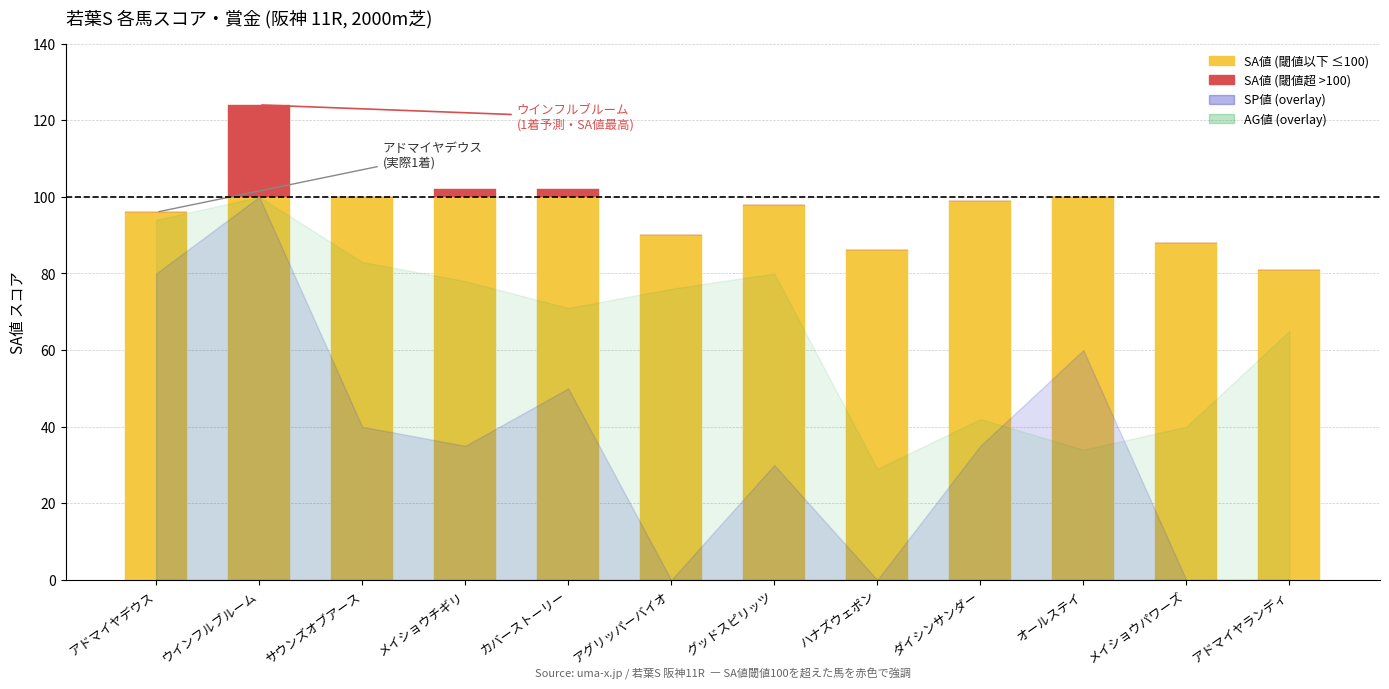

At which category is the sum across all series the highest?

ウインフルブルーム